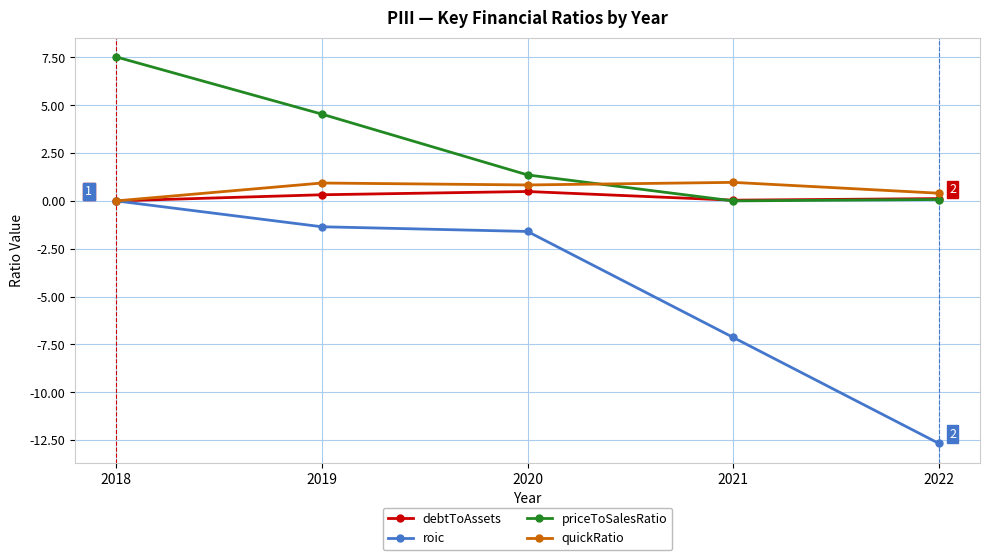

How many categories are shown in the chart?

5